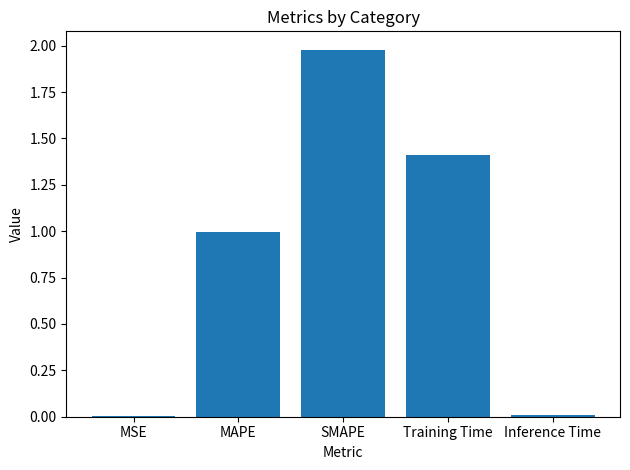

What is the change in value from SMAPE to Inference Time?

-2.0